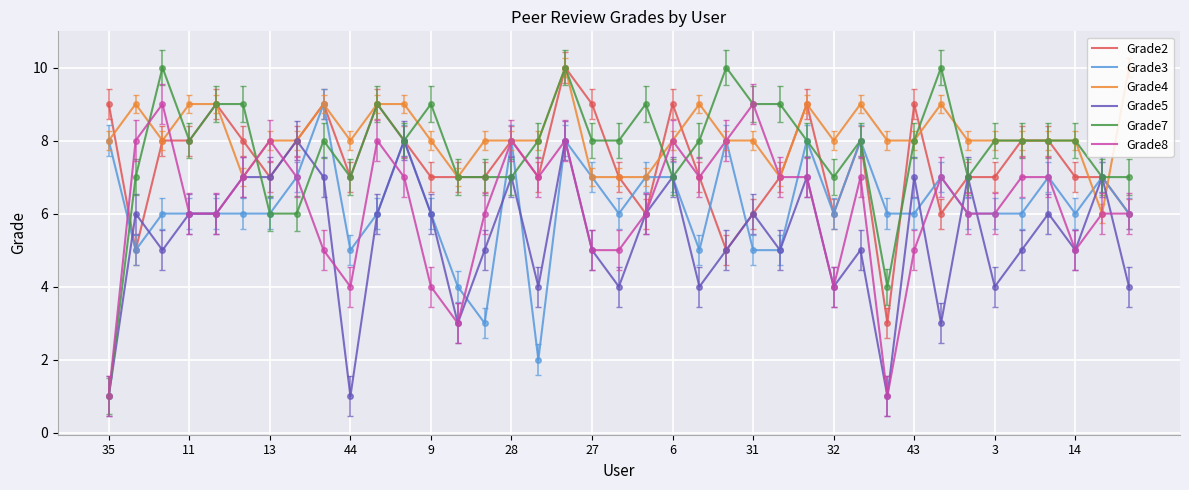

What are all the series names shown in the legend?

Grade2, Grade3, Grade4, Grade5, Grade7, Grade8